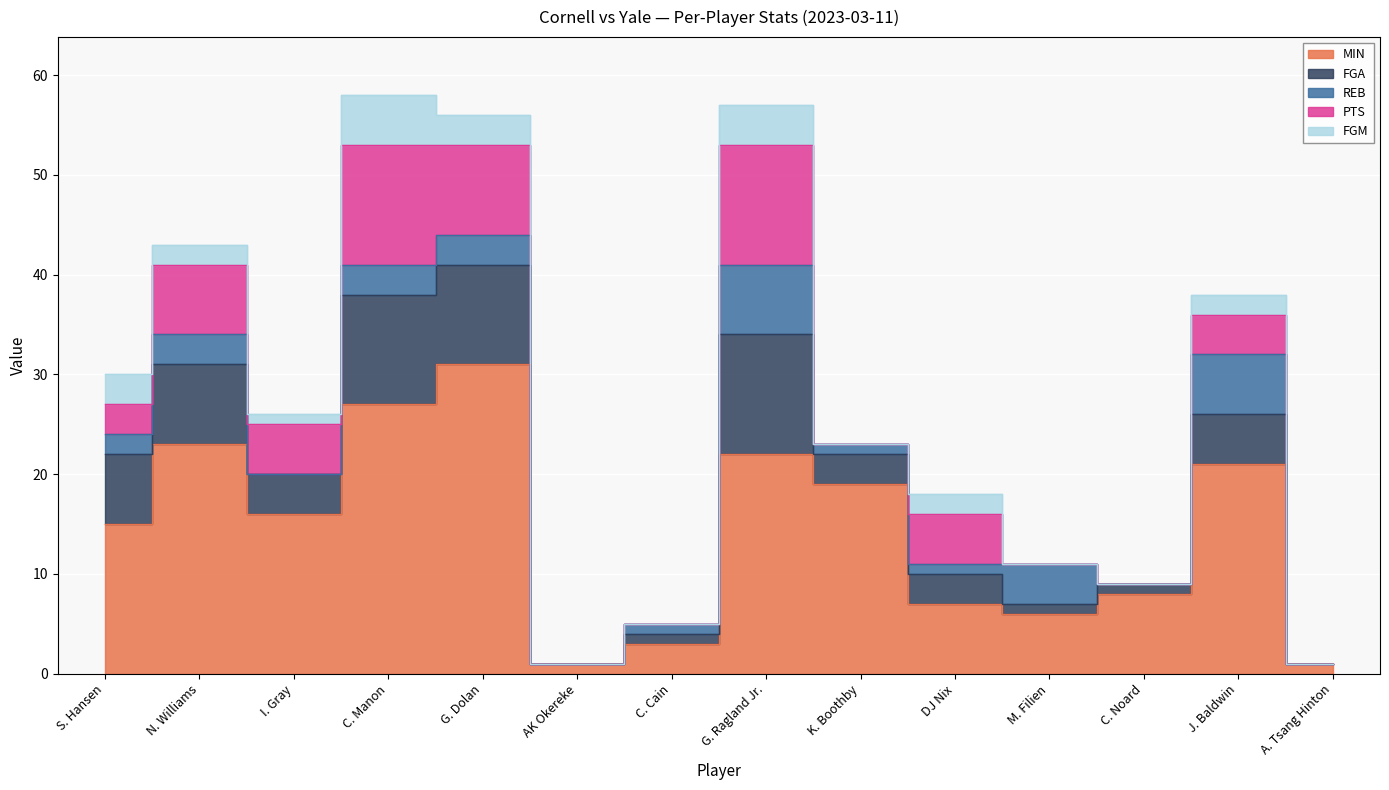

True or false: FGA has a value of 1 at C. Noard.

True